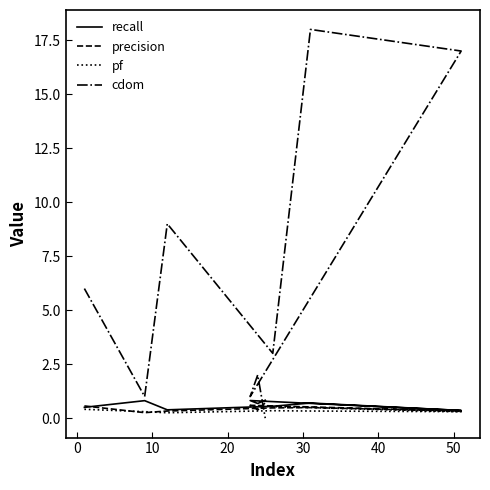

Which series has the largest total across all categories?

cdom